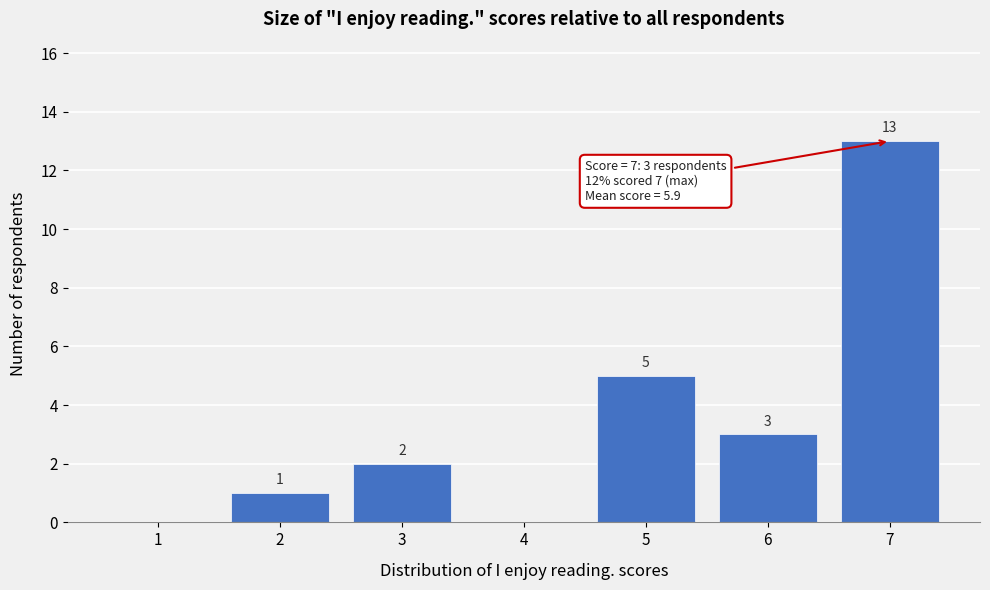

Reading left to right, list all the values displayed in this chart.

1=0	2=1	3=2	4=0	5=5	6=3	7=13